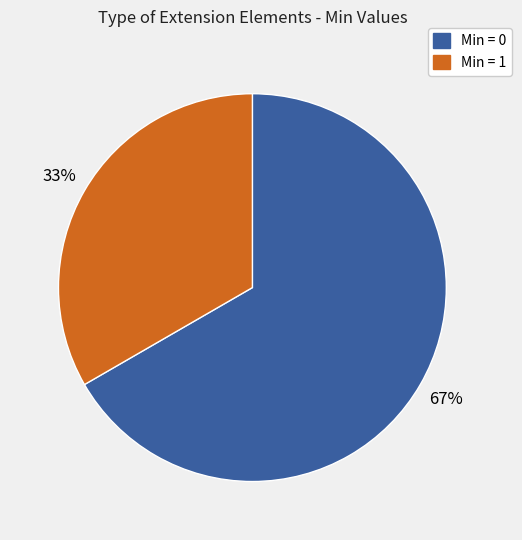

Is there a majority slice in this chart?

Yes